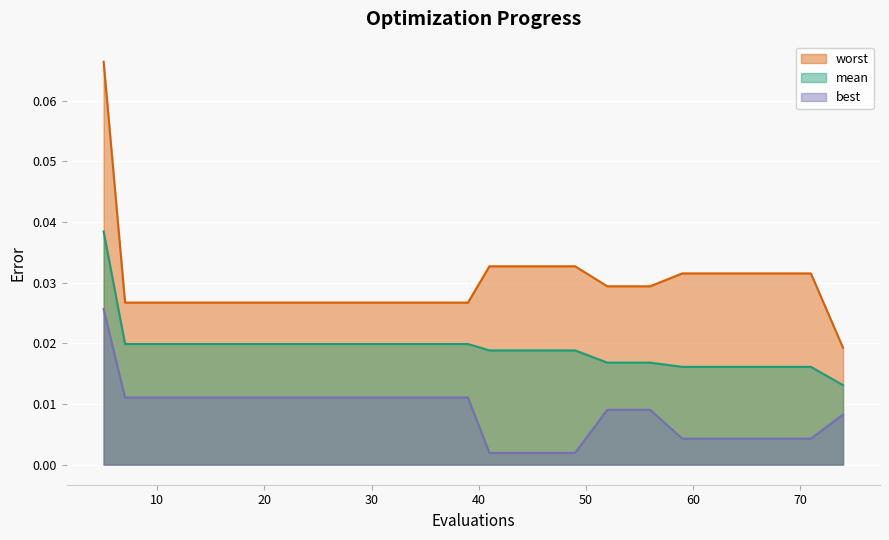

What is the sum of the worst values at 67 and 52?

0.1